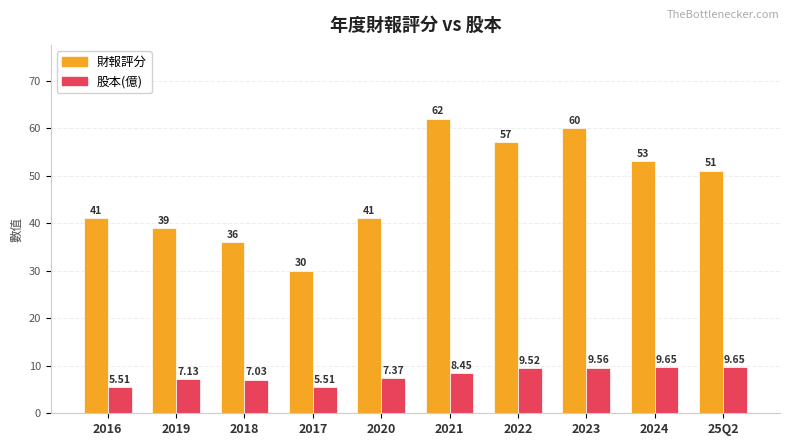

Is it true that 股本(億) equals 10.9 at 2019?

False